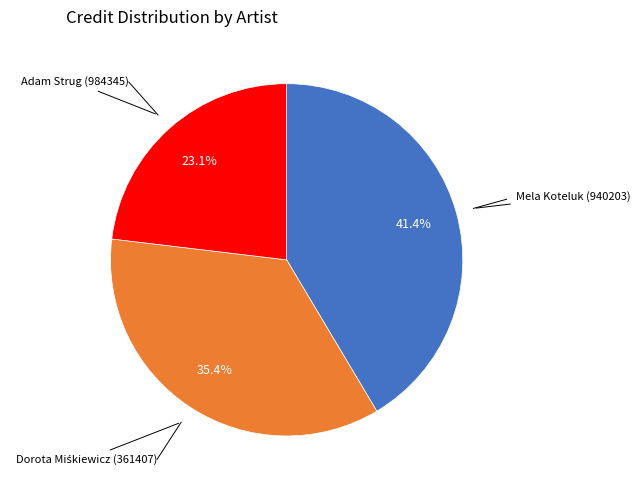

To the nearest percent, what is the difference between the Adam Strug (984345) and Mela Koteluk (940203) slice percentages?

18%